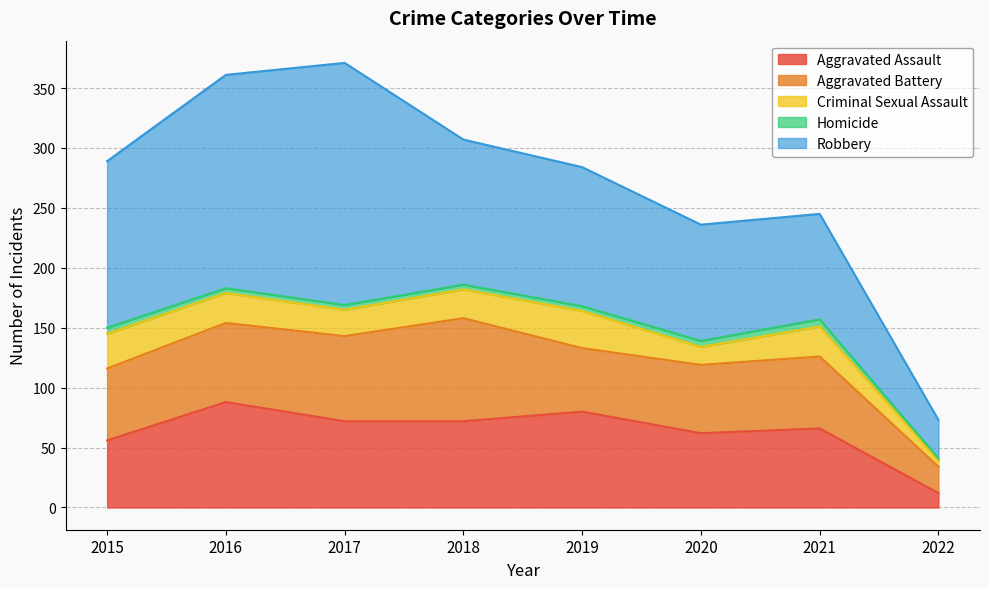

Which category has the highest value in the Aggravated Assault series?

2016